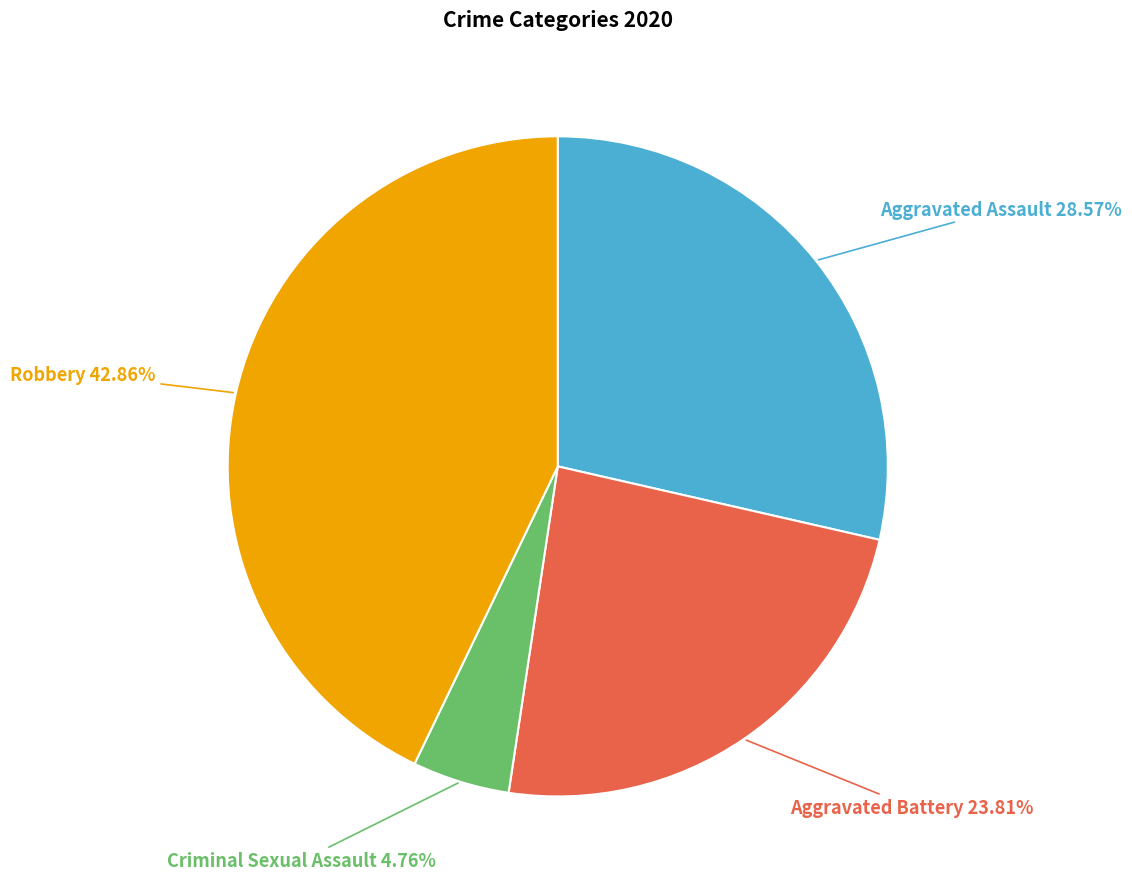

Rank the categories by value from lowest to highest.

Criminal Sexual Assault, Aggravated Battery, Aggravated Assault, Robbery